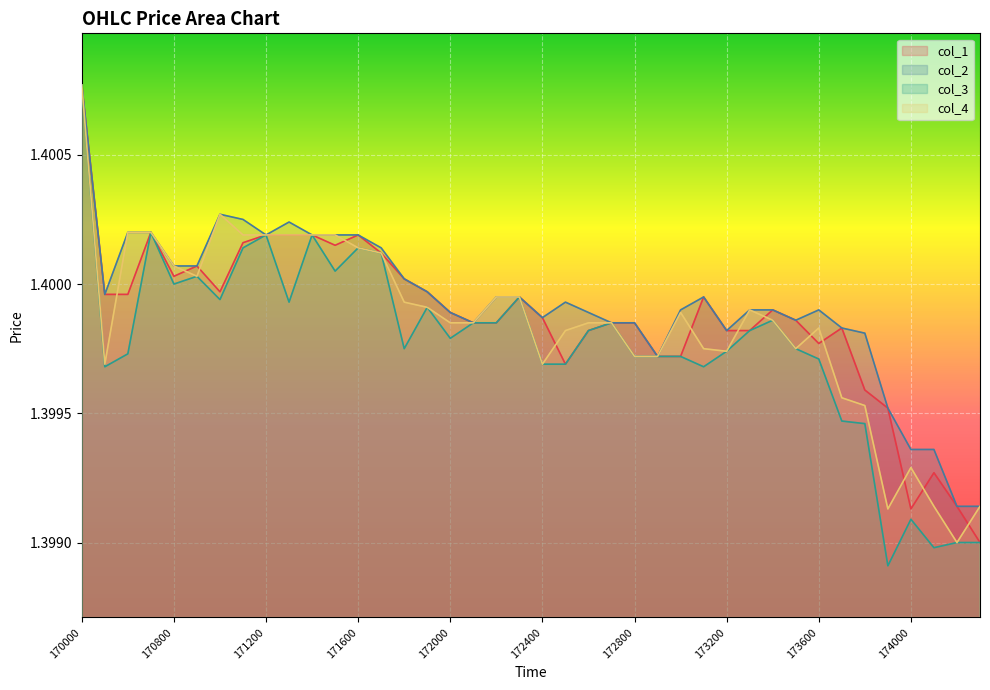

Which series changed the most between 171900 and 172600?

col_1